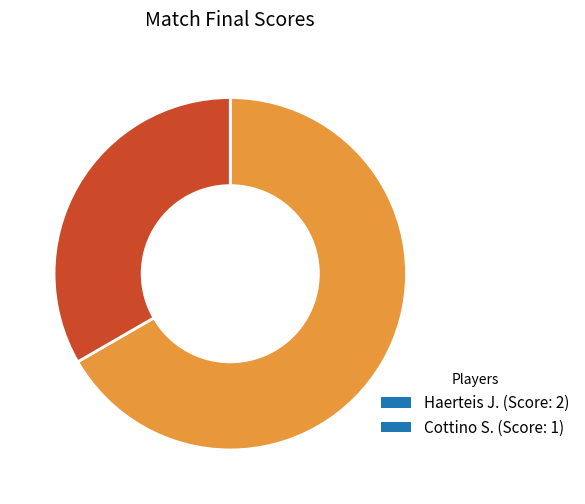

Do Cottino S. (Score: 1) and Haerteis J. (Score: 2) together represent more than half of the pie?

Yes